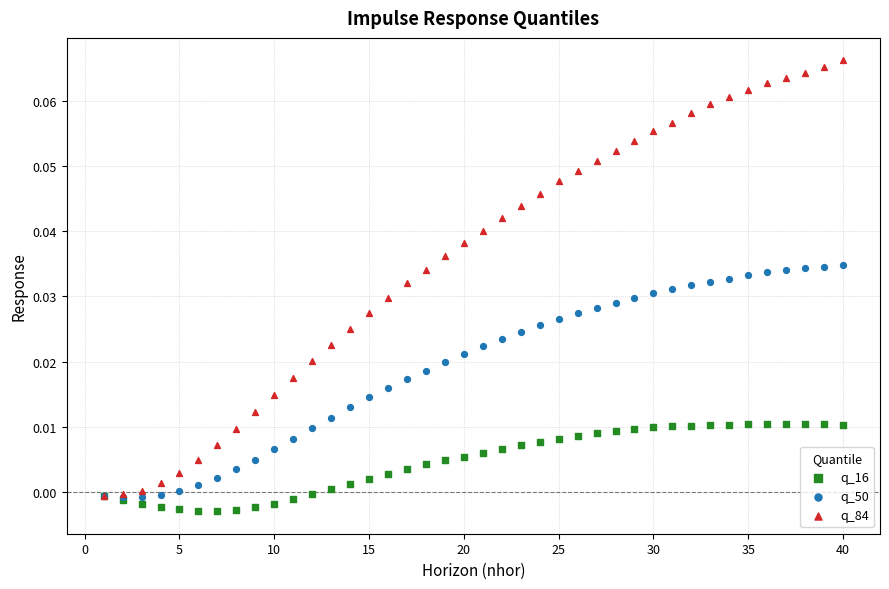

What are all the series names shown in the legend?

q_16, q_50, q_84